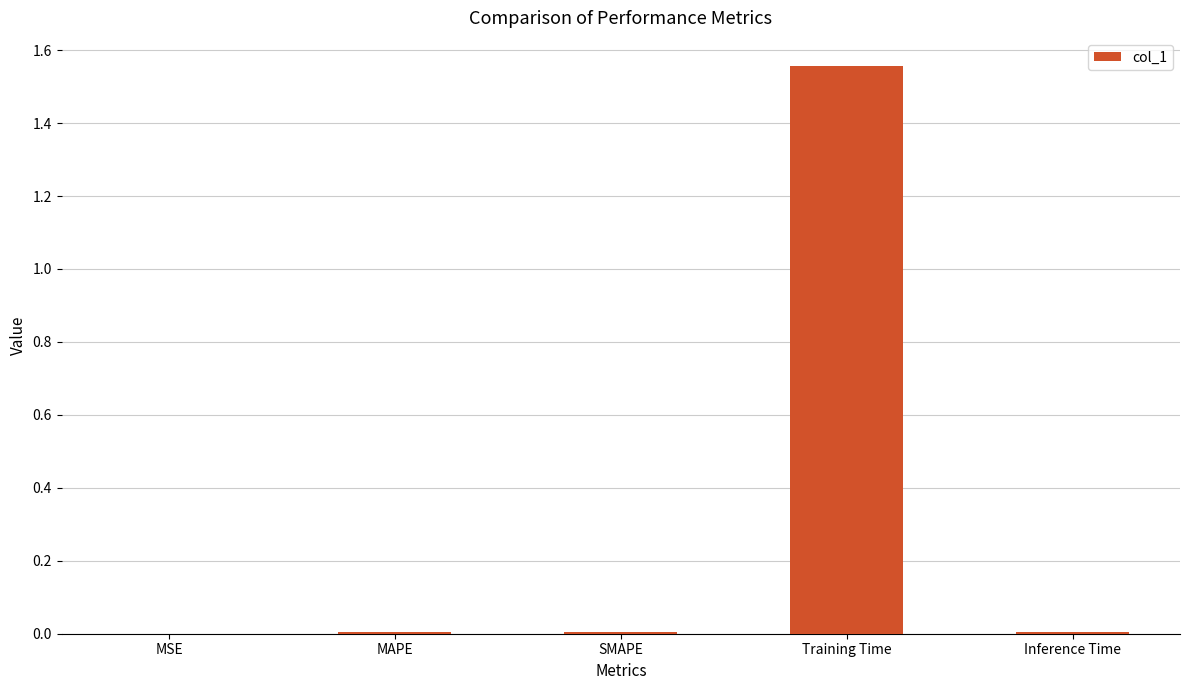

Does the chart contain stacked bars?

No